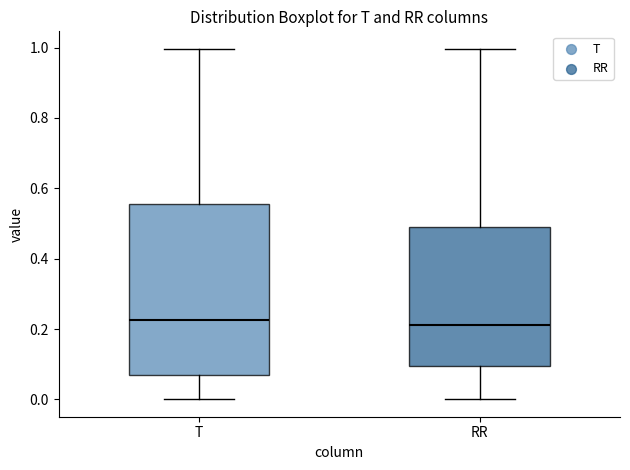

Reading left to right, read every box against the y-axis: the position of its median line, the range the box covers, and the ends of its whiskers. The values are not printed on the chart, so give them approximately, as read against the axis.

T: median 0.22, box 0.06 to 0.56, whiskers 0.00 to 1.00
RR: median 0.22, box 0.10 to 0.48, whiskers 0.00 to 1.00